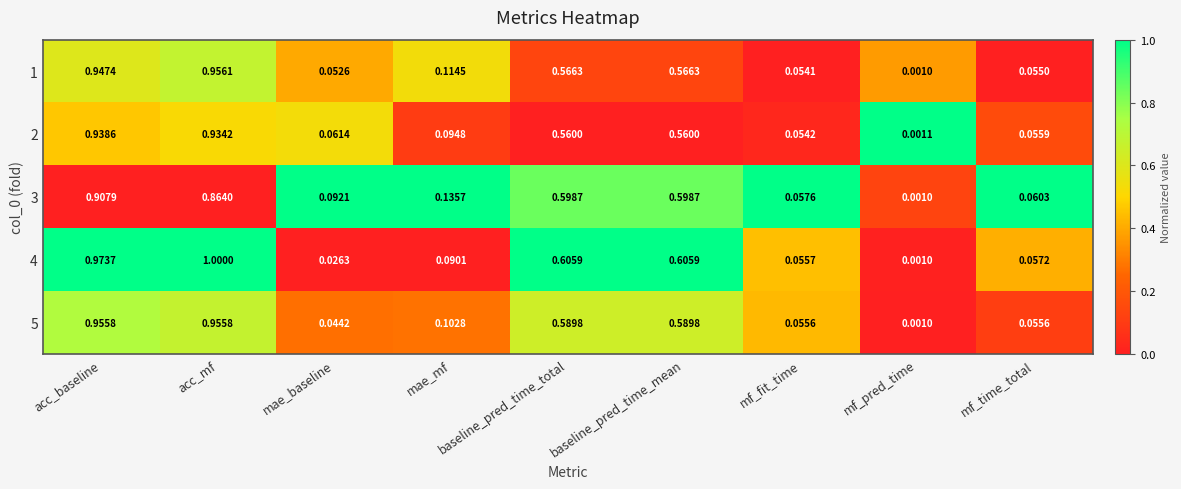

At which label does 2 reach its peak?

acc_baseline